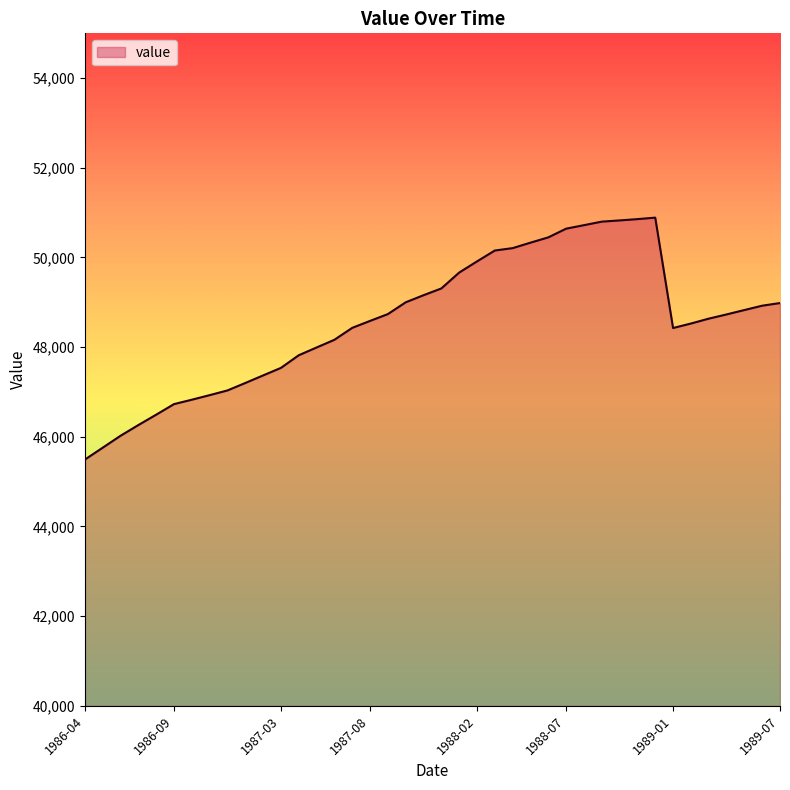

What is the difference between the maximum and minimum values?

5396